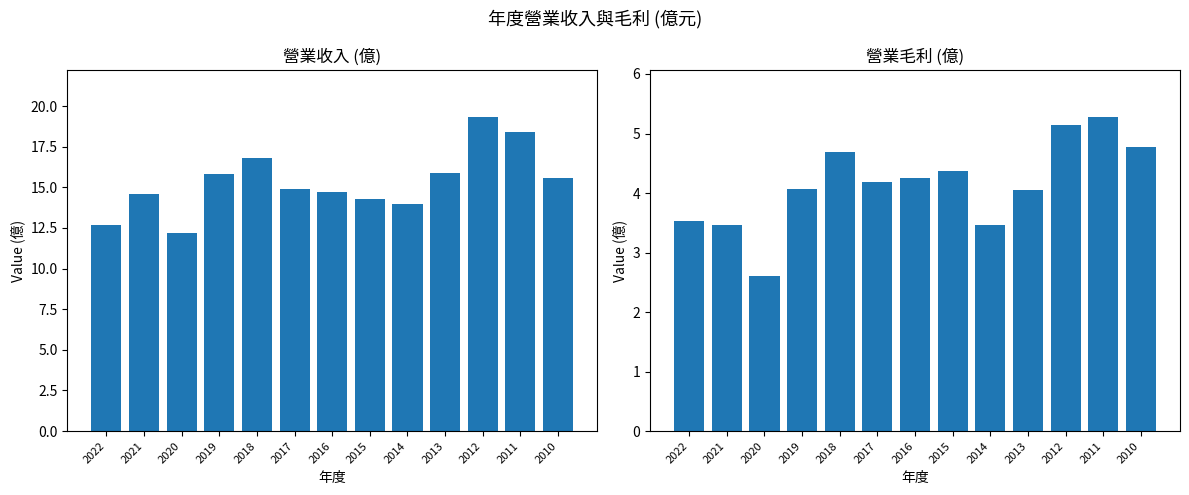

How many bars are there in each group?

2